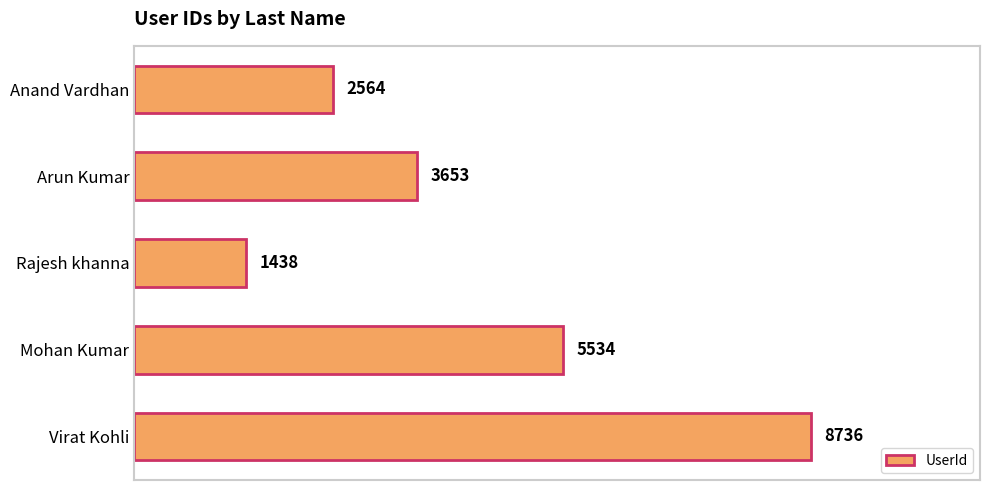

What is the maximum value shown in the chart?

8736